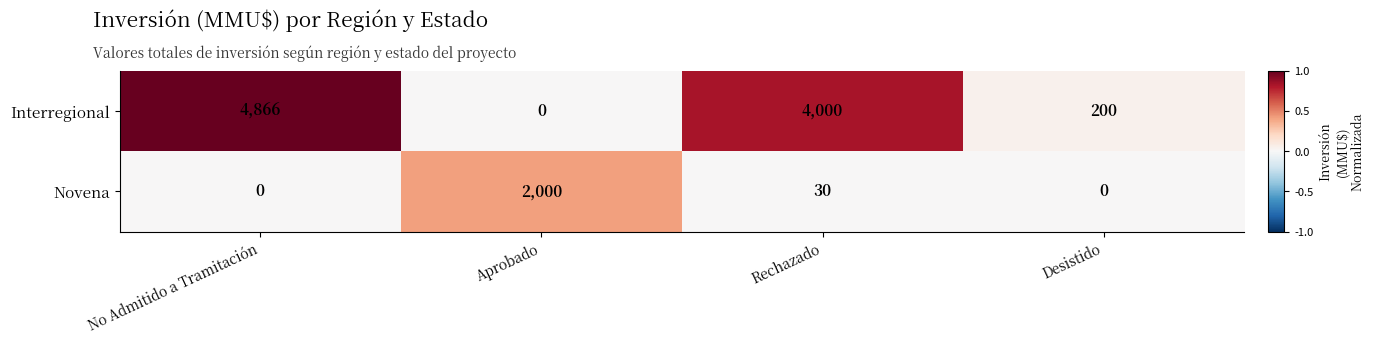

Is it true that Interregional equals 1544 at Aprobado?

False